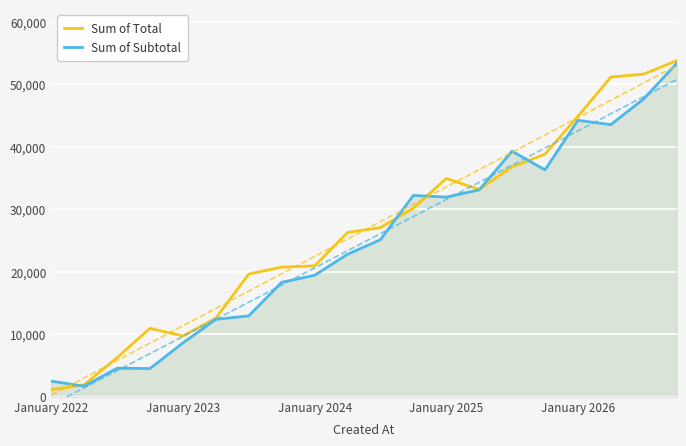

What is the minimum value for Sum of Subtotal?

1692.3